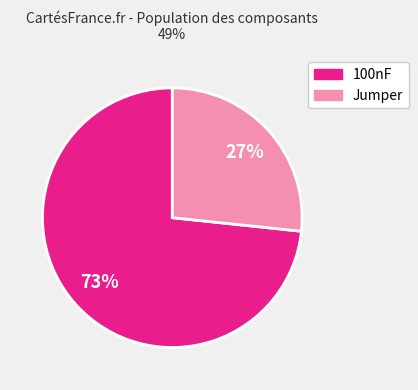

Is there any slice that represents more than half of the pie?

Yes